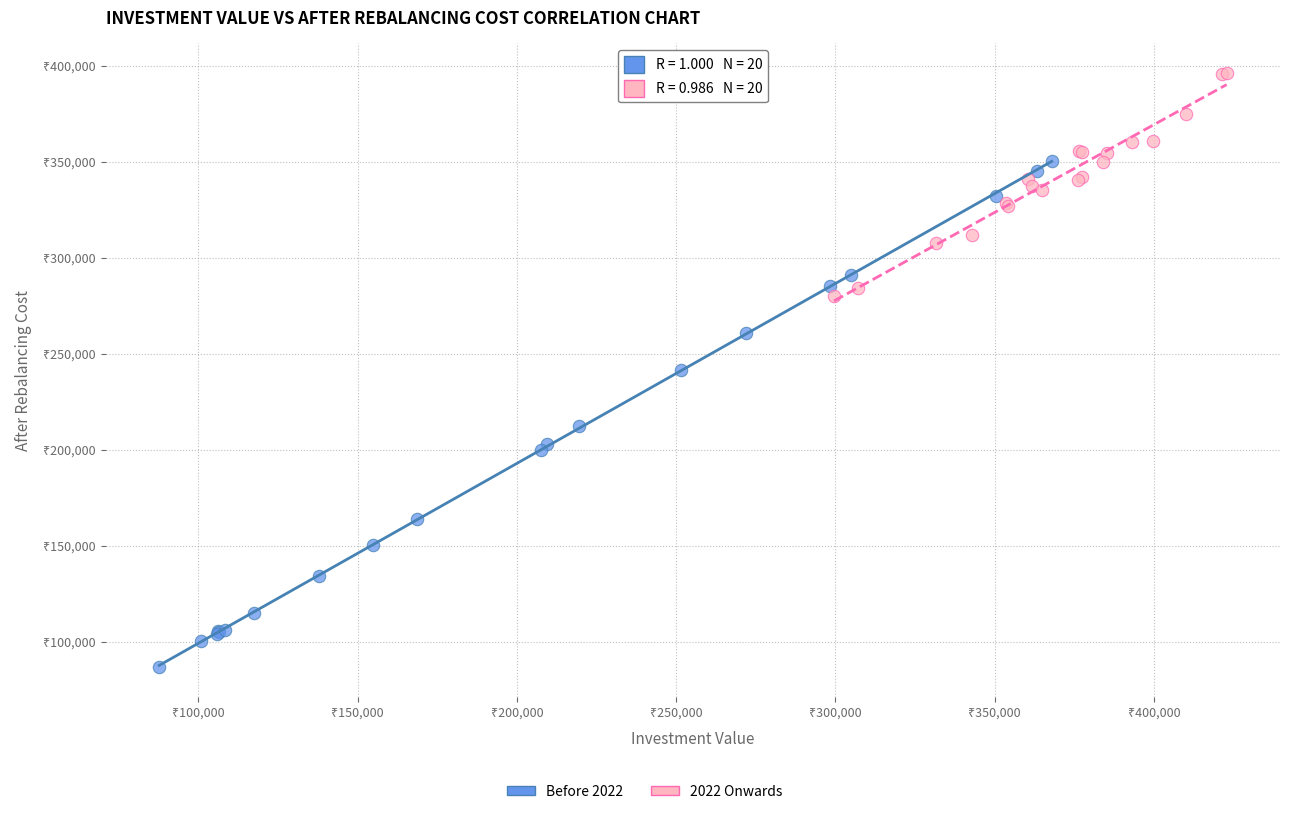

Which series has the widest spread of Y values?

Before 2022